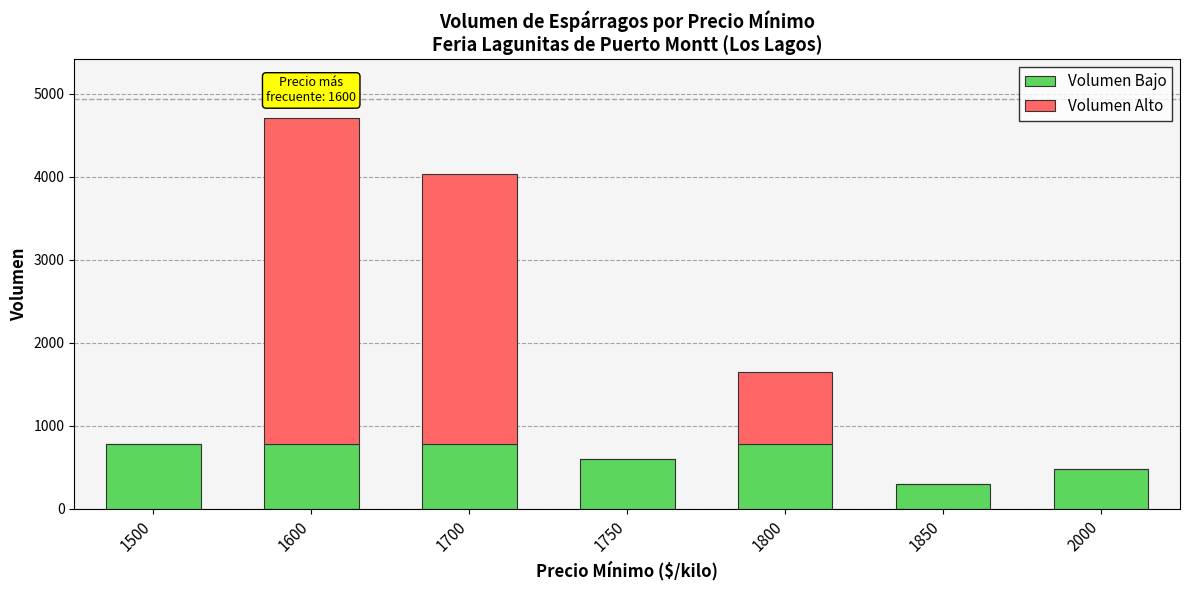

What is the maximum value for Volumen Bajo?

780